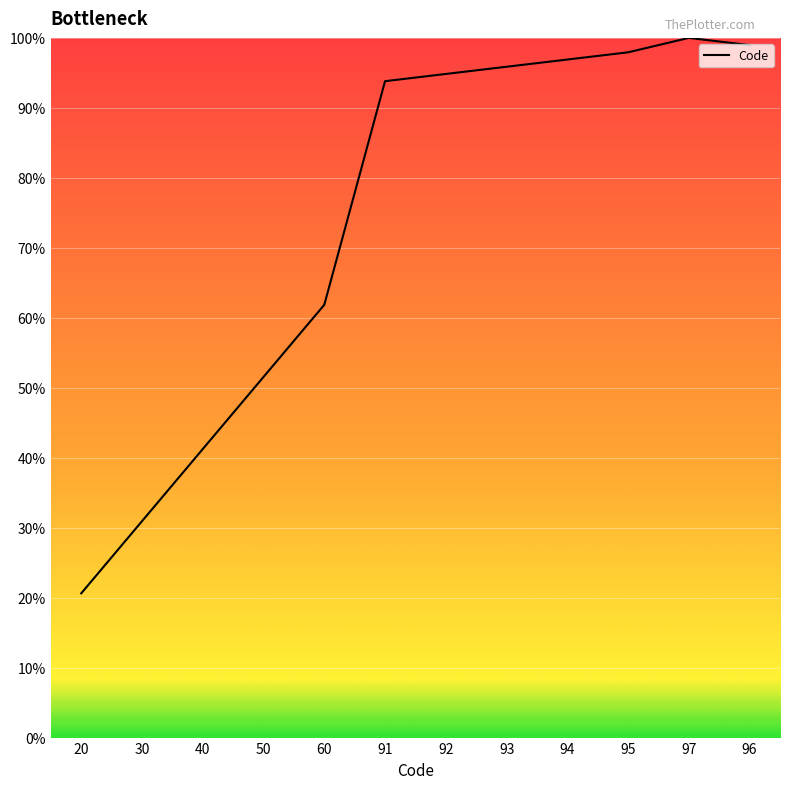

What is the smallest value displayed?

20.6